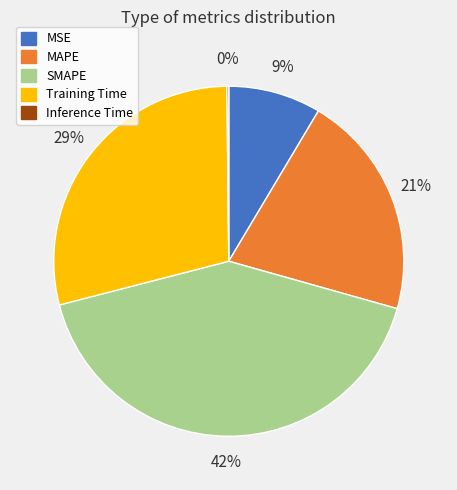

Is there any slice that represents more than half of the pie?

No